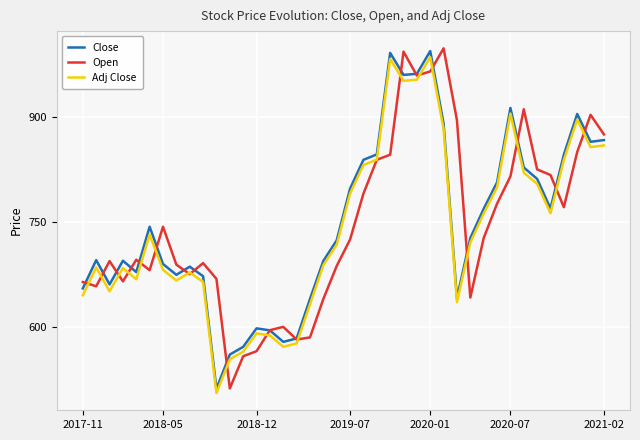

What is the smallest value displayed?

505.4